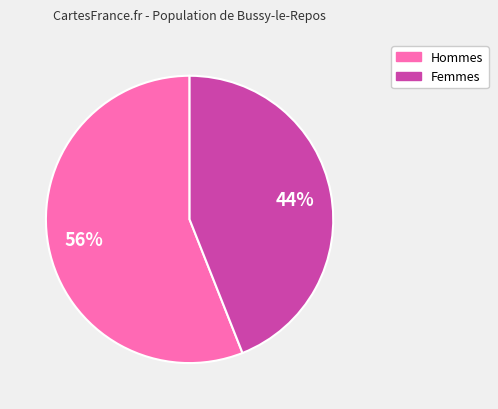

To the nearest percent, what is the average slice percentage?

50%